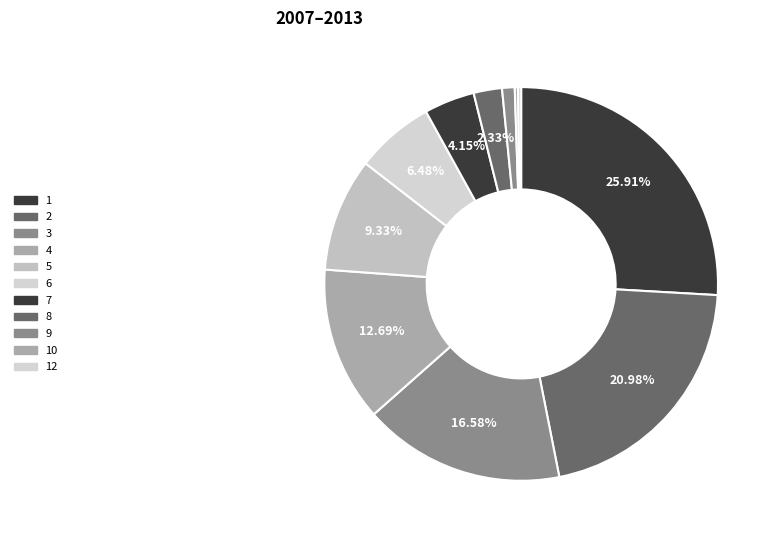

To the nearest percent, what is the difference between the largest and smallest slice percentages?

26%